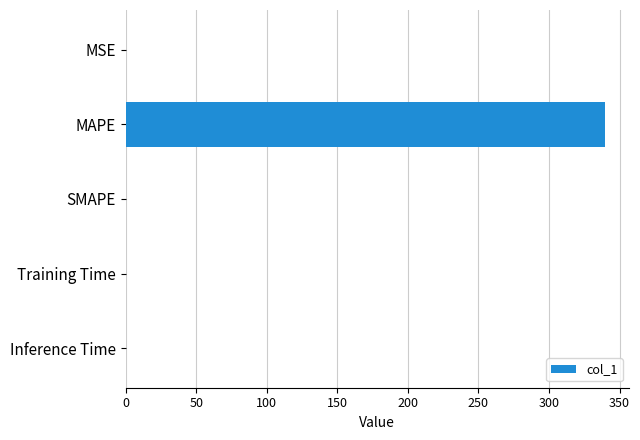

The value at Inference Time is 0.0. True or false?

True